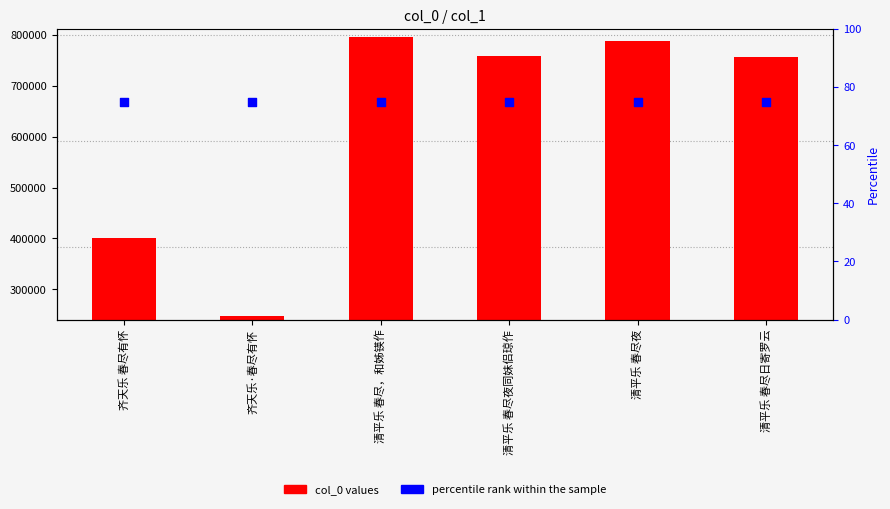

What is the total value across all series at 齐天乐 春尽有怀?

400270